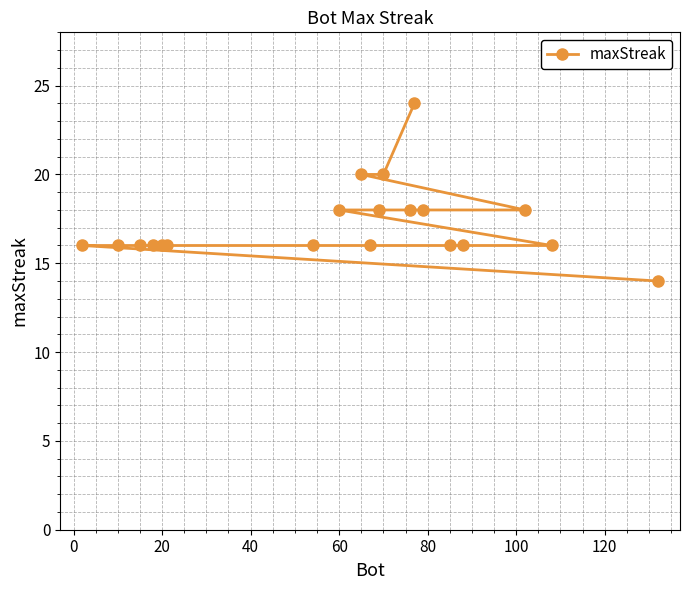

The value at 20 is 16. True or false?

True